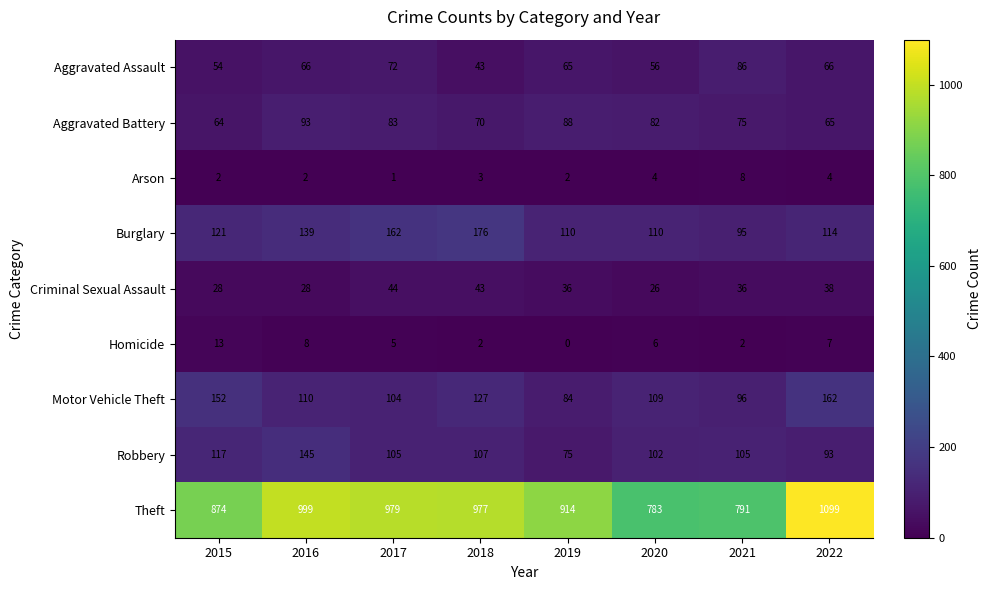

Which series has the largest total across all categories?

Theft